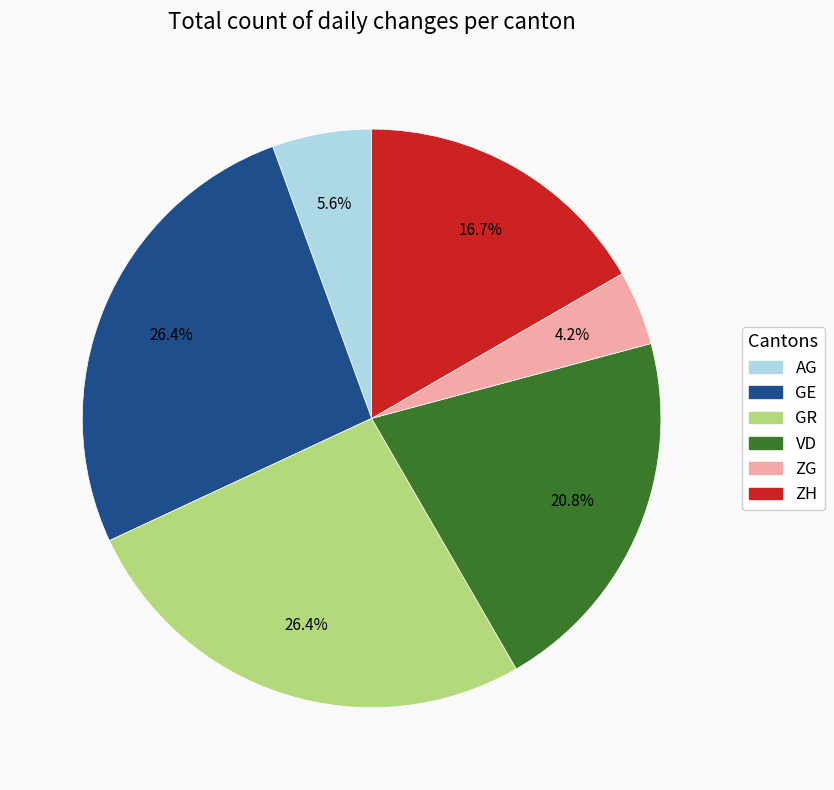

Is there any slice that represents more than half of the pie?

No